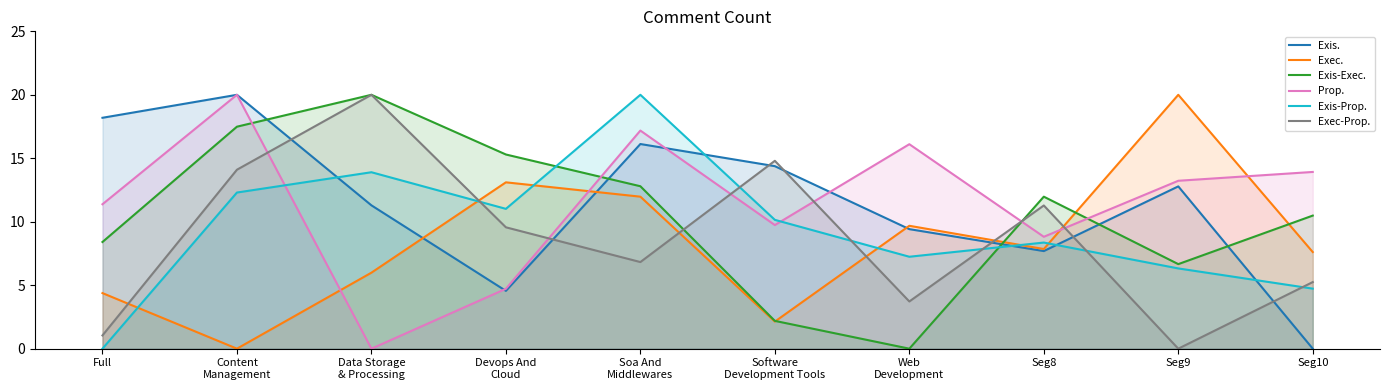

Reading left to right, list all the values displayed in this chart.

Exis.: 18.2	20.0	11.3	4.6	16.1	14.4	9.4	7.7	12.8	0.0
Exec.: 4.4	0.0	6.0	13.1	12.0	2.1	9.7	7.9	20.0	7.6
Exis-Exec.: 8.4	17.5	20.0	15.3	12.8	2.2	0.0	12.0	6.7	10.5
Prop.: 11.4	20.0	0.0	4.7	17.2	9.7	16.1	8.8	13.2	13.9
Exis-Prop.: 0.0	12.3	13.9	11.0	20.0	10.1	7.2	8.4	6.3	4.7
Exec-Prop.: 1.0	14.1	20.0	9.6	6.8	14.8	3.7	11.3	0.0	5.2